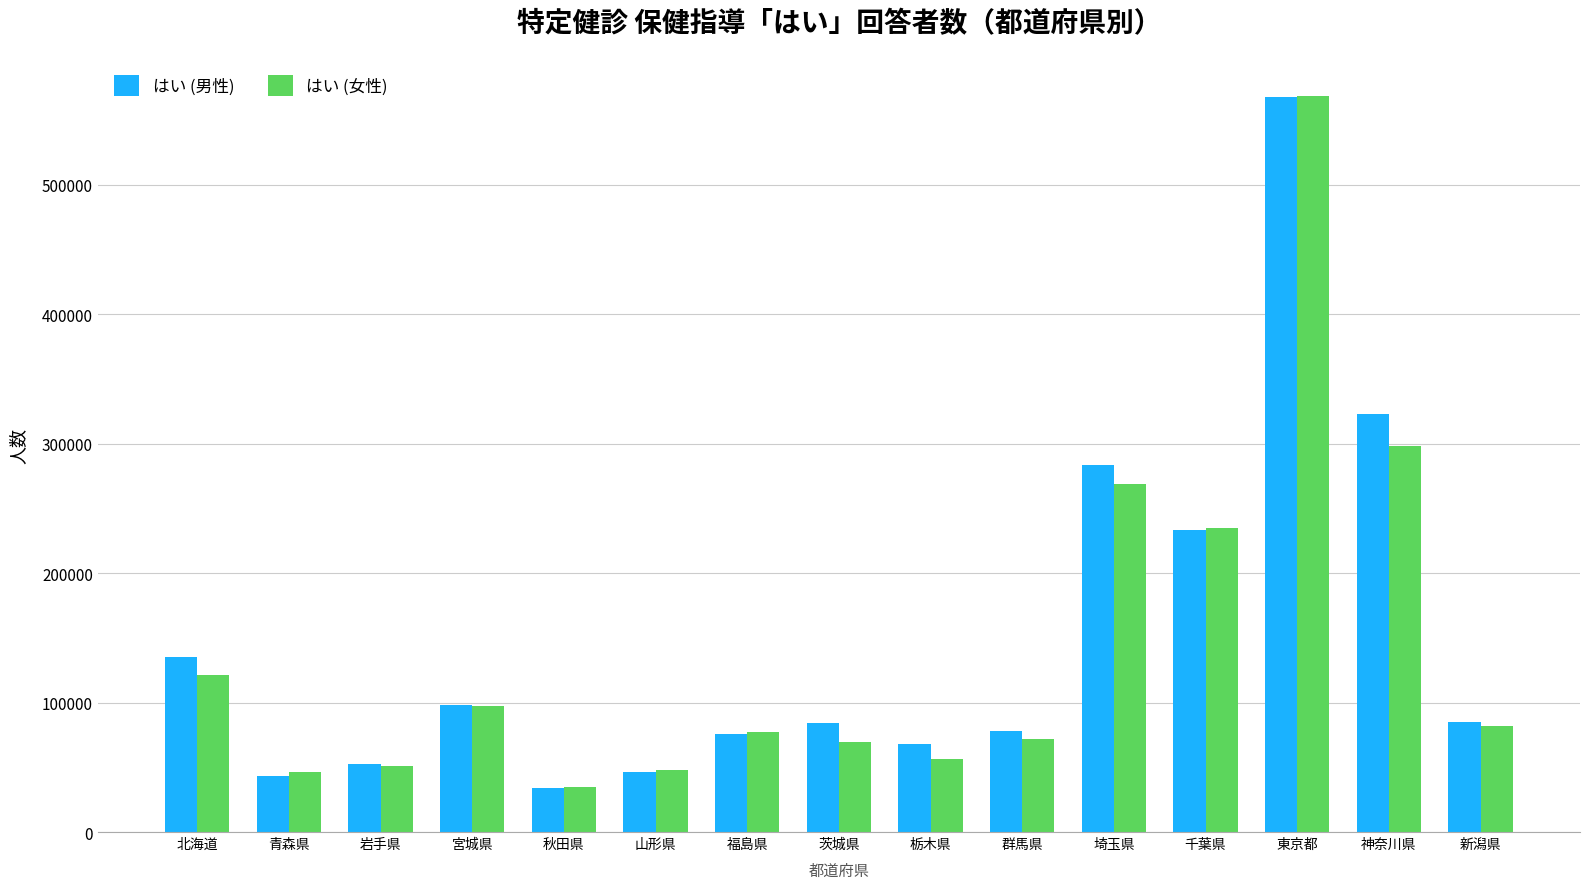

What is the difference between the highest and lowest values at 千葉県?

1449